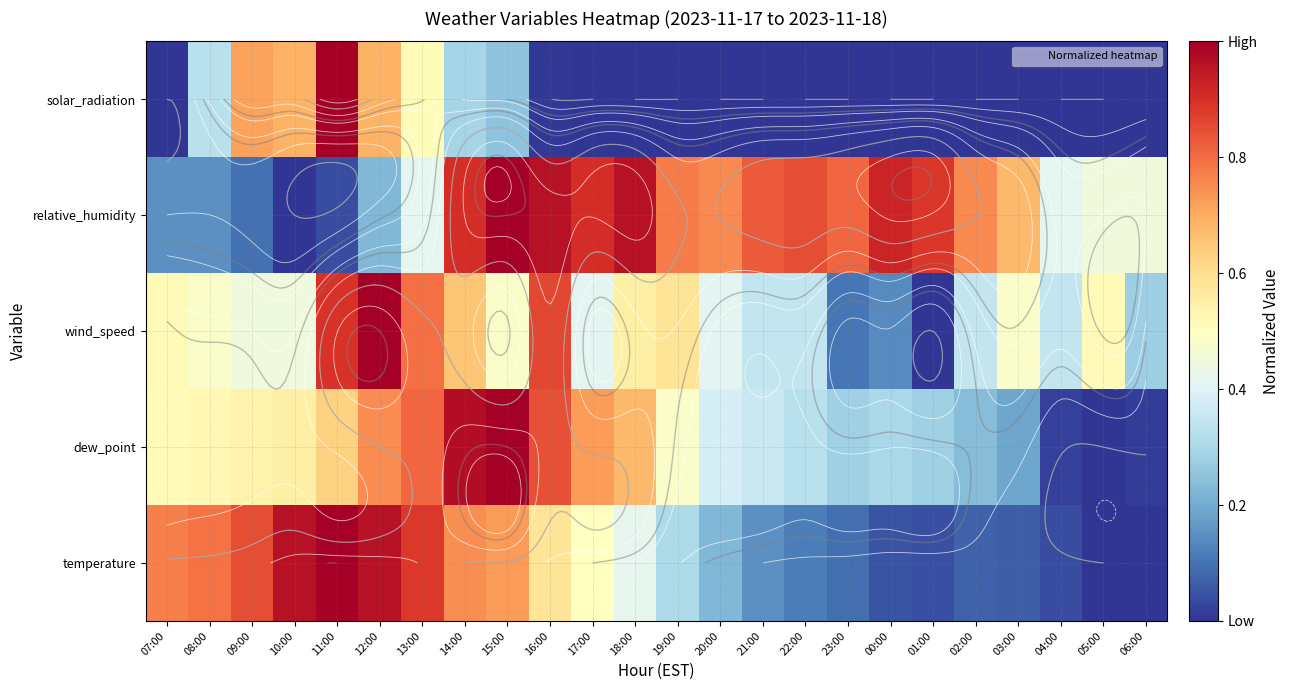

Which series has the widest spread of values?

temperature